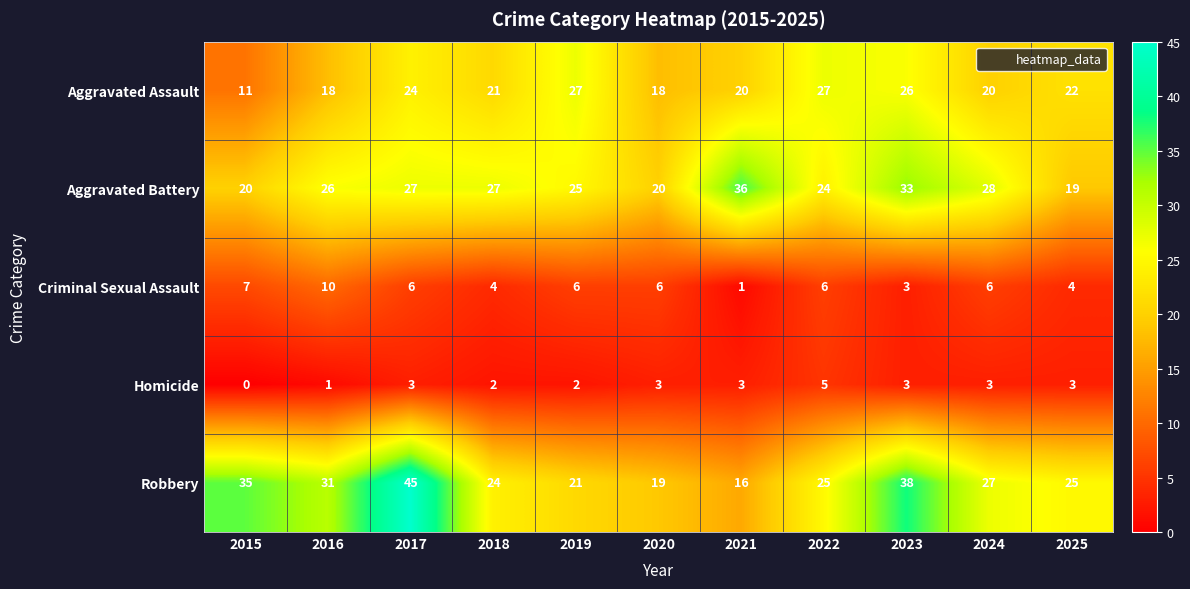

Is it true that Homicide equals 3 at 2021?

True